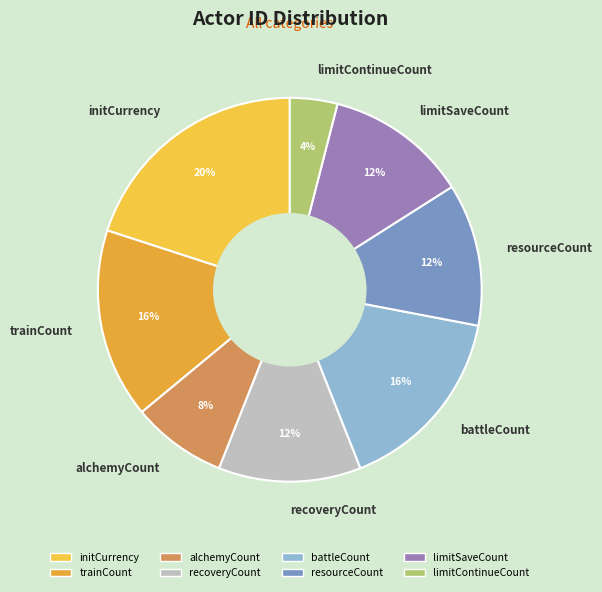

To the nearest percent, what is the combined percentage of recoveryCount and trainCount?

28%